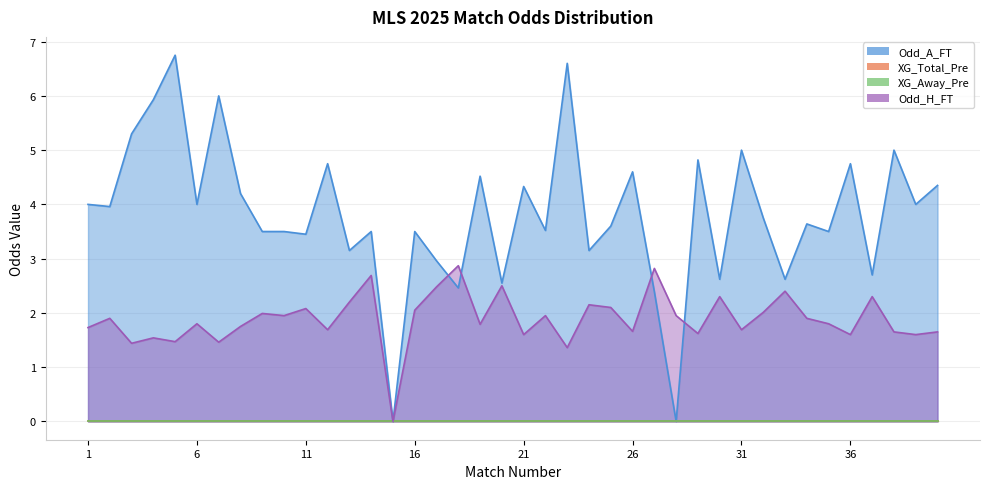

What is the sum of all Odd_A_FT values?

152.9